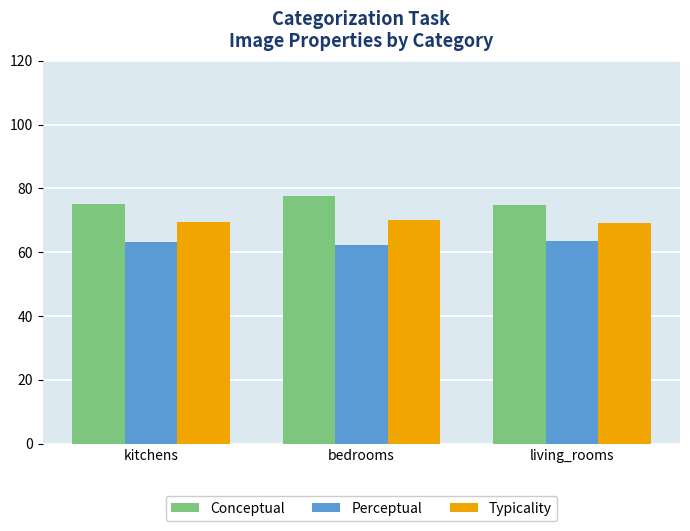

True or false: Conceptual has a value of 112.6 at living_rooms.

False